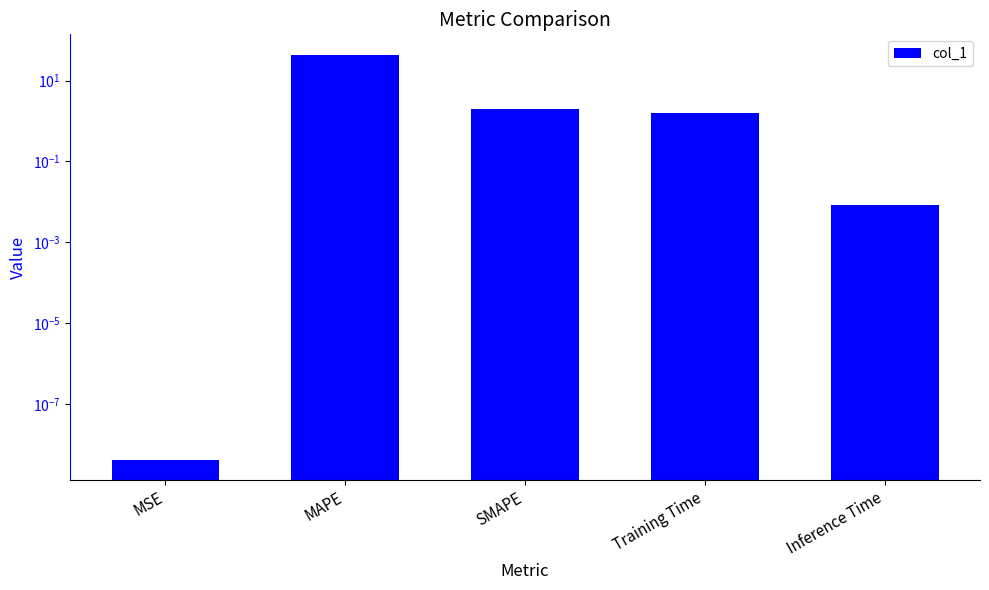

What is the difference between the maximum and minimum values?

43.9